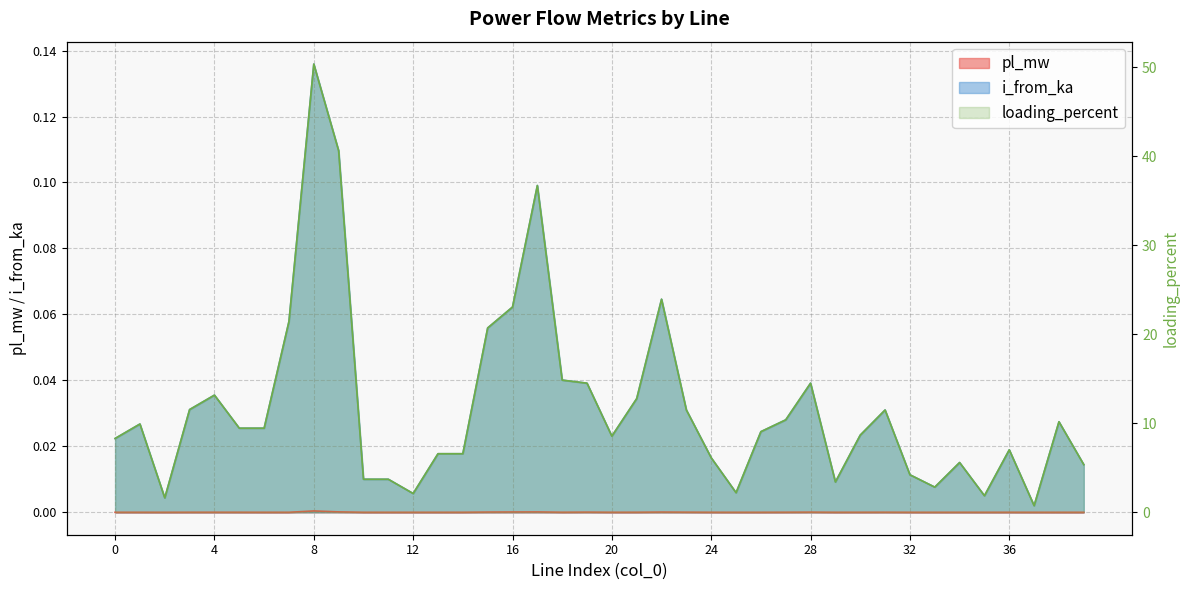

Which series has the widest spread of values?

loading_percent